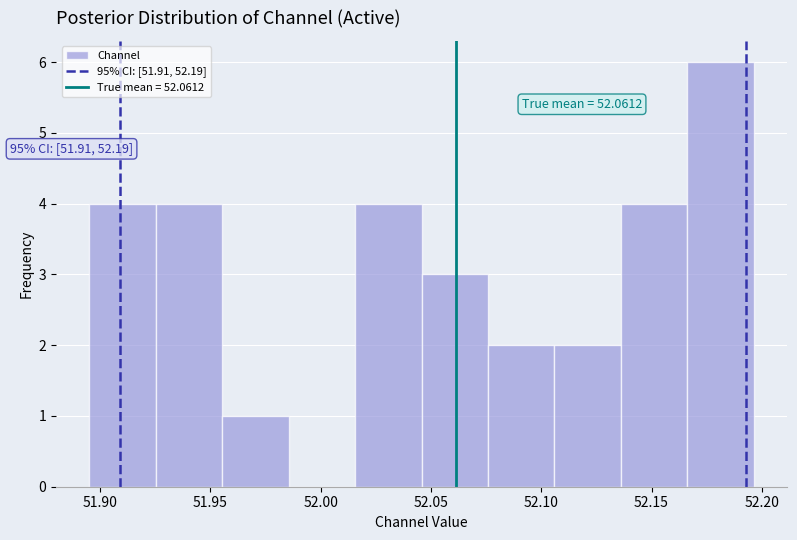

Over which range of the x-axis is the bar tallest?

52.165 to 52.195